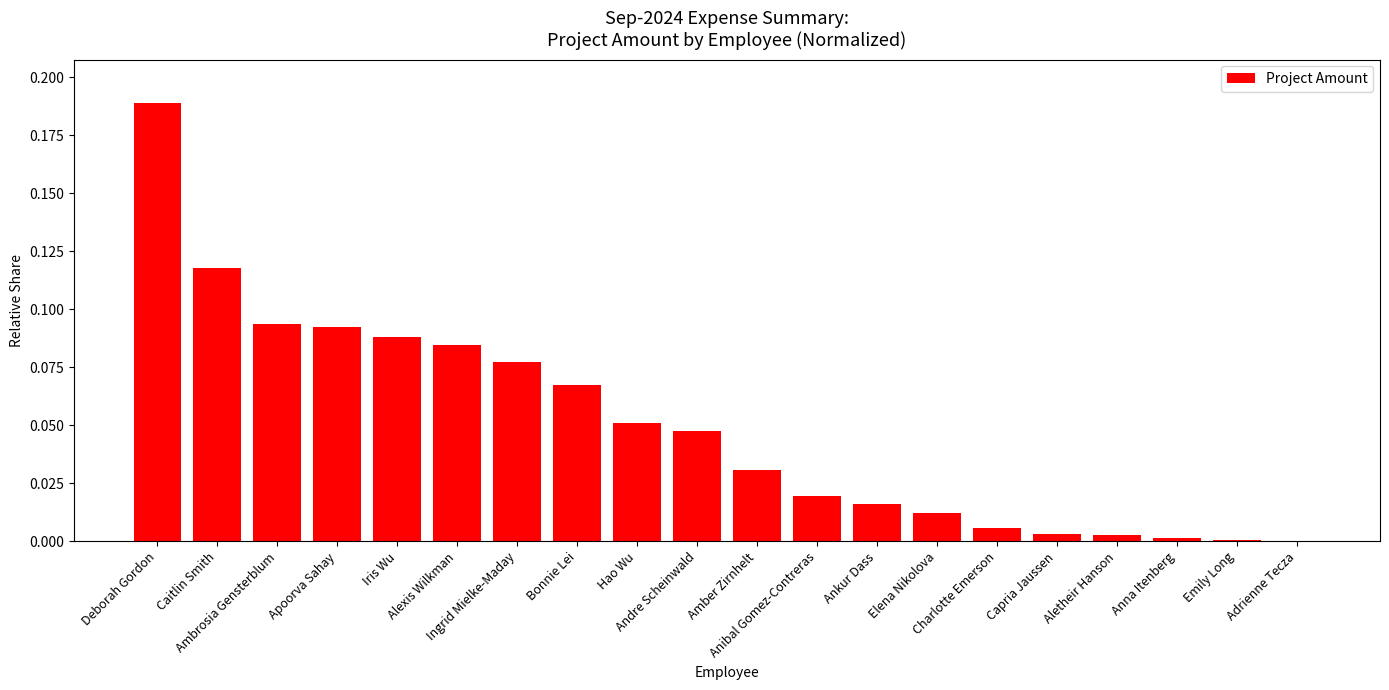

The value at Amber Zirnhelt is 0.0. True or false?

True